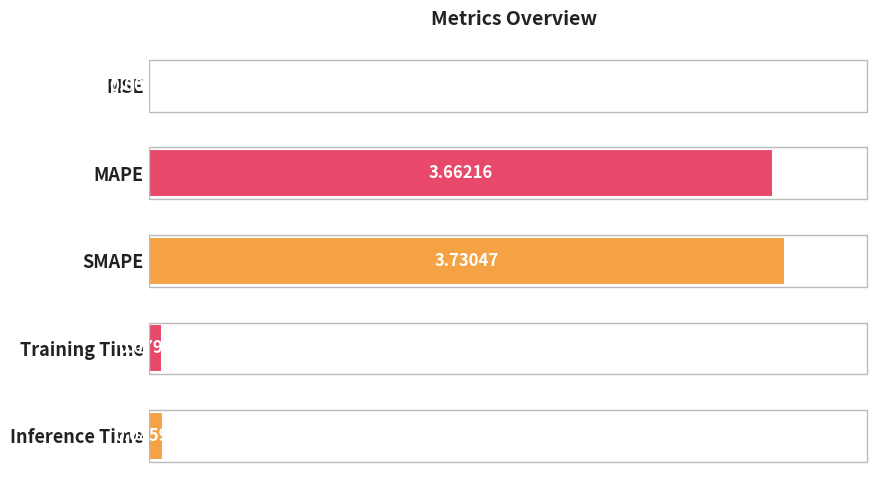

Between Training Time and MAPE, which is larger?

MAPE